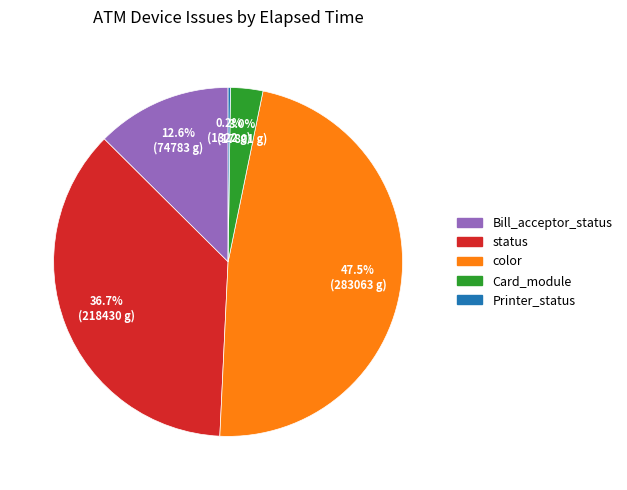

Between Card_module and color, which is larger?

color